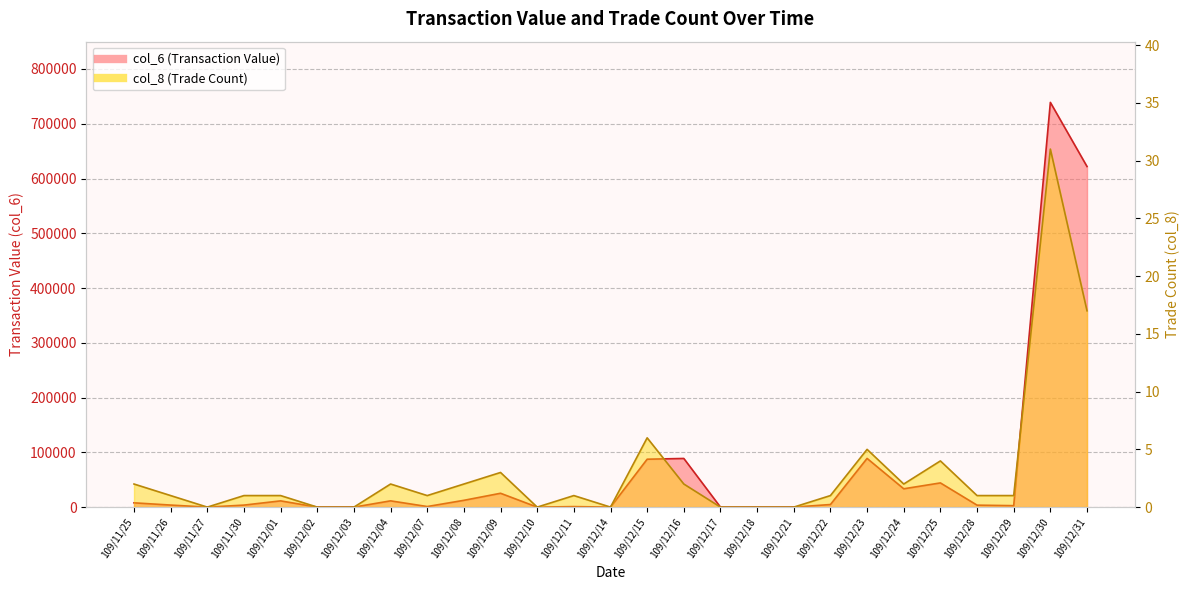

How many interior local peaks does the col_6 (Transaction Value) series have?

8